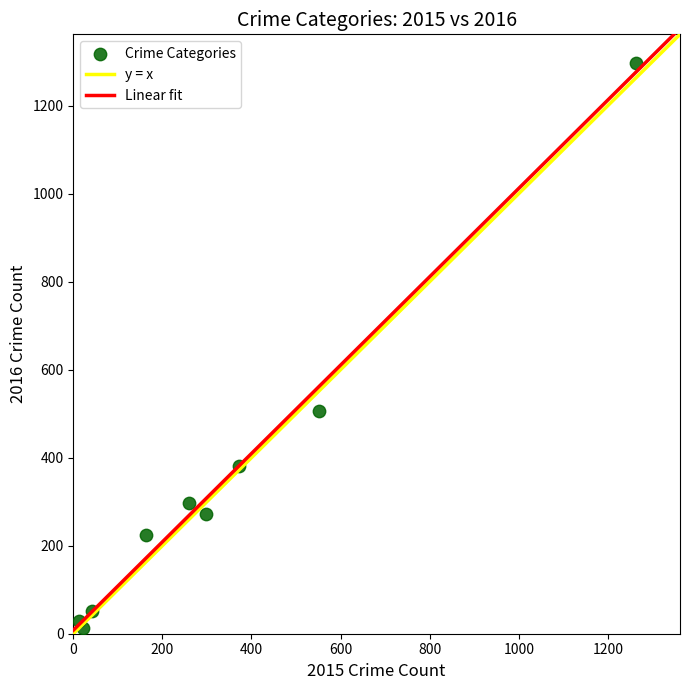

What Y value in the scatter plot is closest to 655?

505